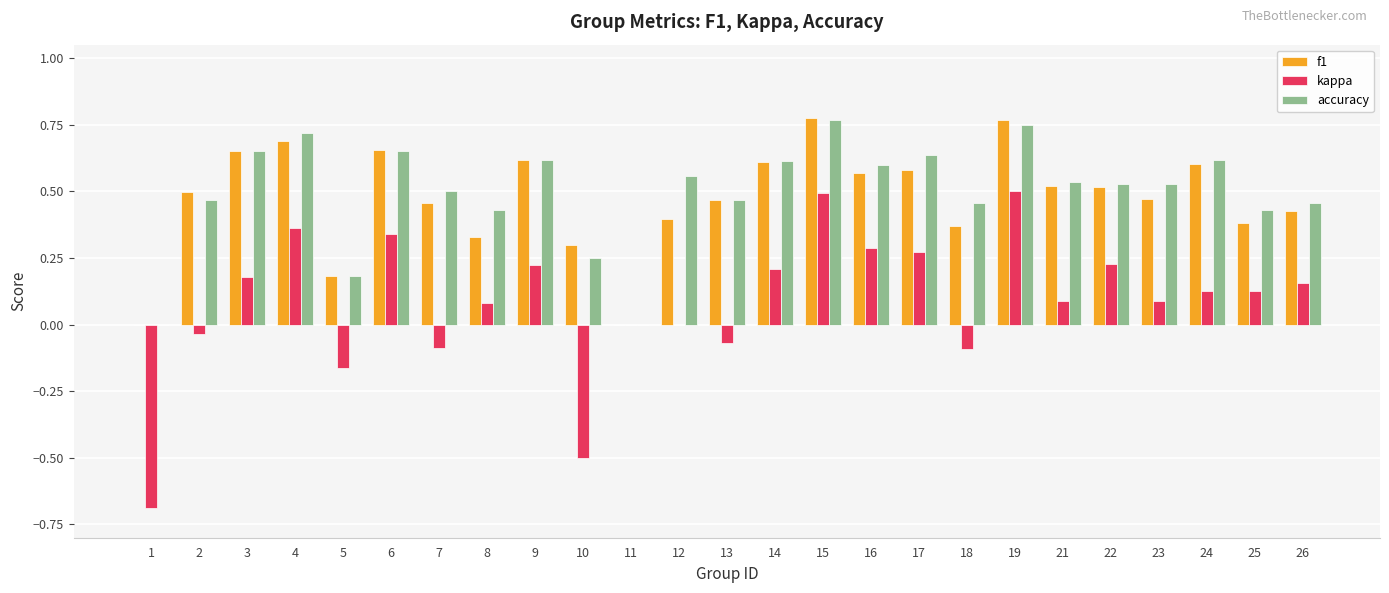

What is the sum of the accuracy values at 8 and 17?

1.1